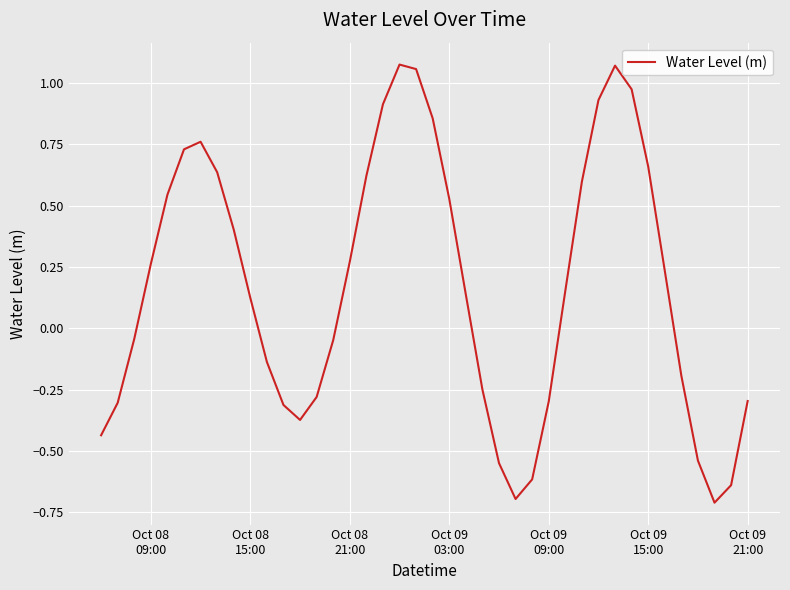

What is the minimum value shown in the chart?

-0.7